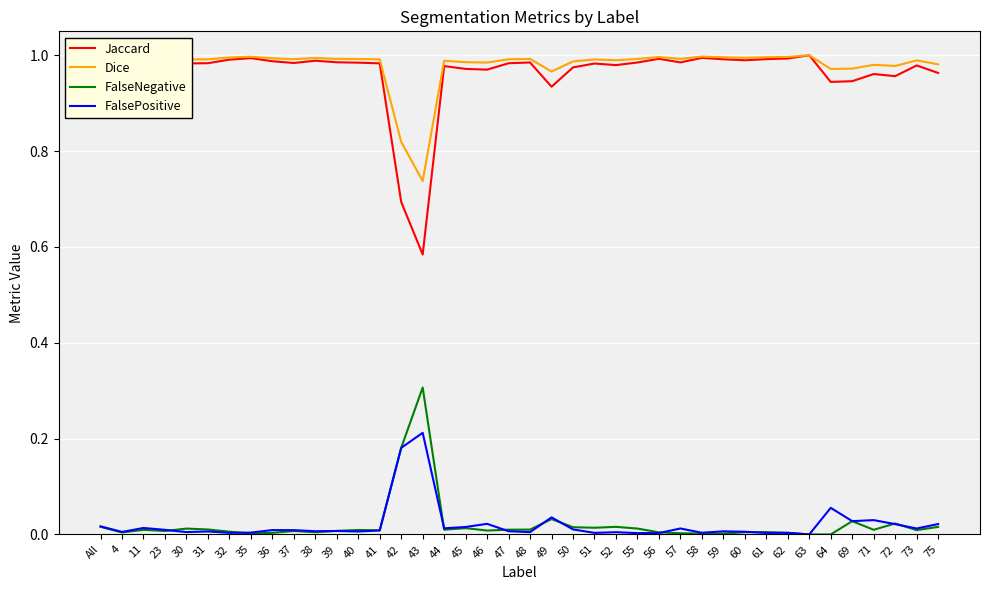

What is the total value across all series at 63?

2.0